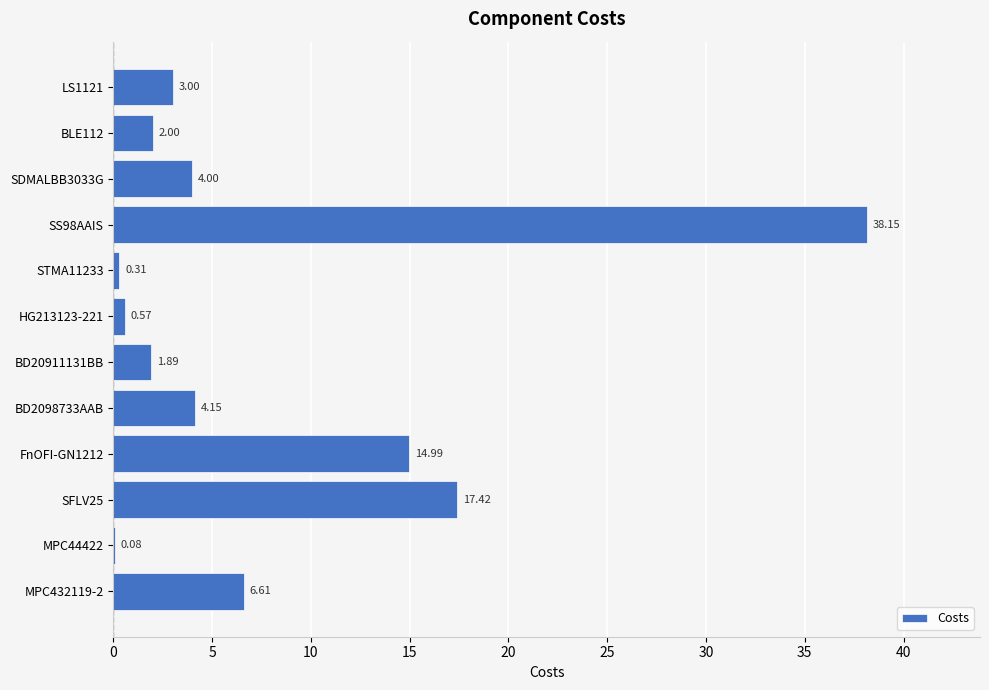

How many categories are shown in the chart?

12